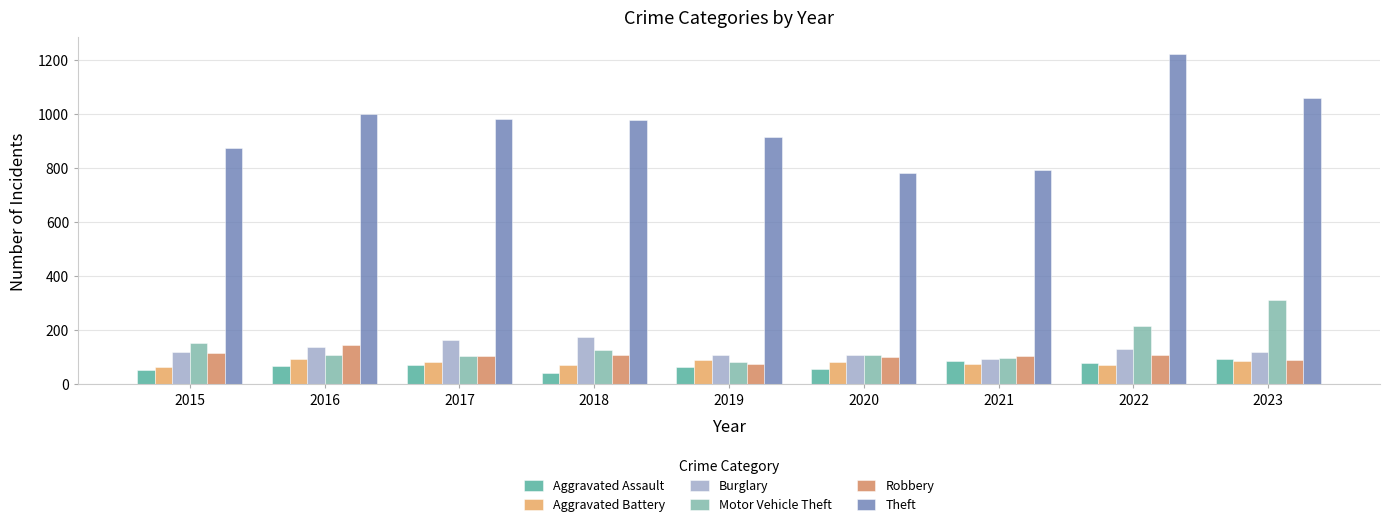

Where does the Robbery series first go above 105?

2015